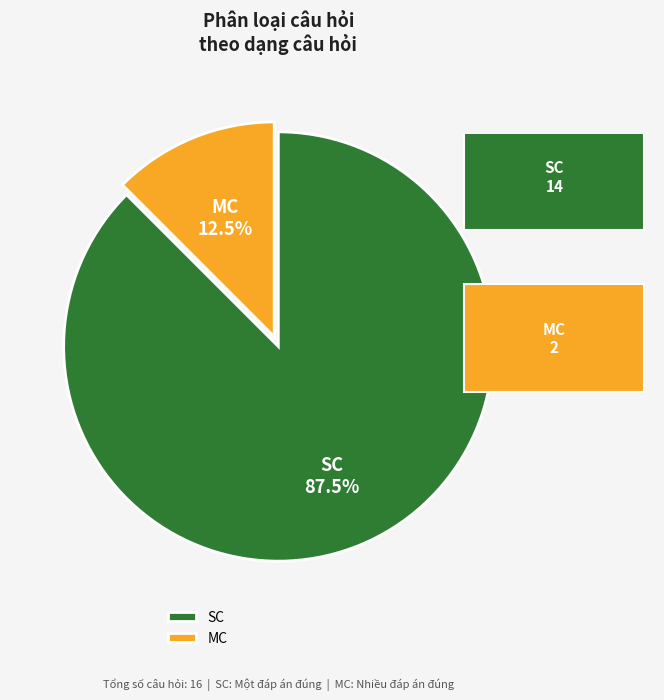

How much of the chart is everything except MC?

87.5%